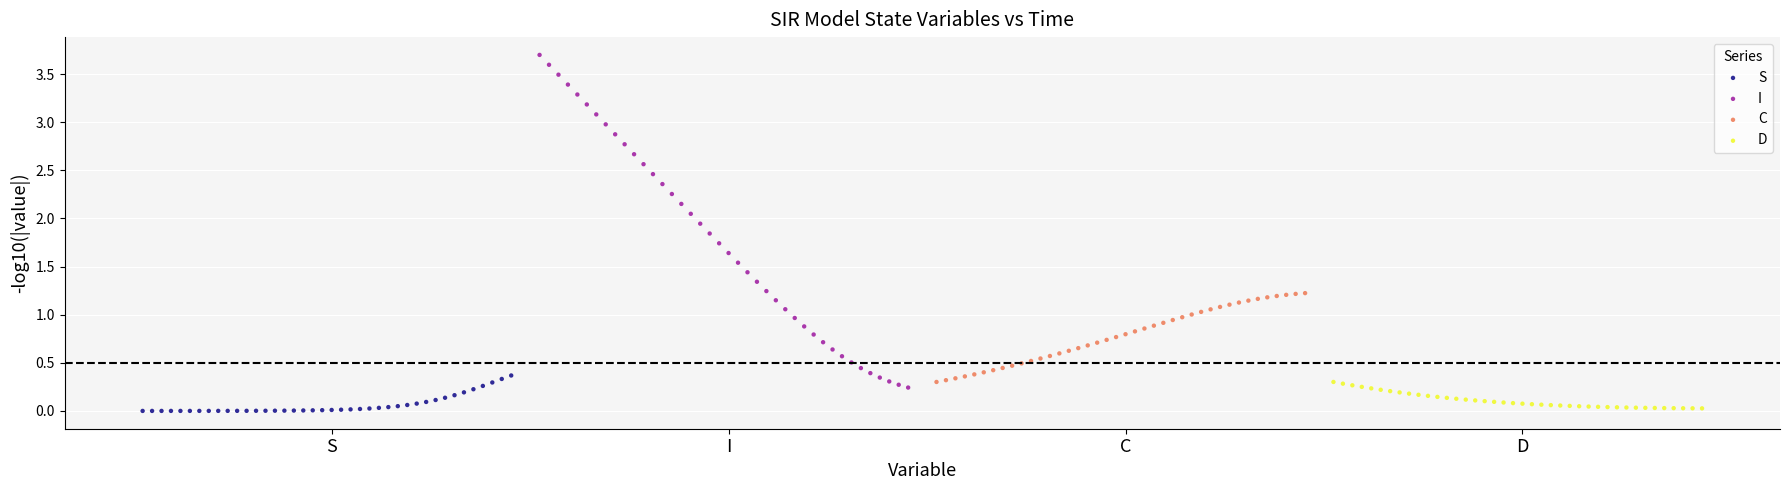

Which series has the widest spread of Y values?

I